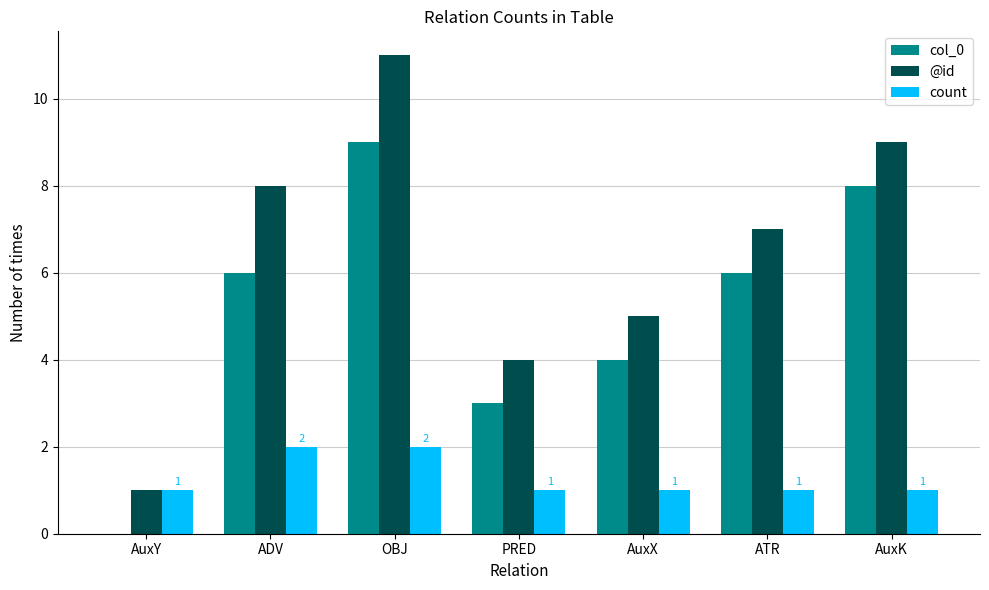

How many data points does each series have?

7